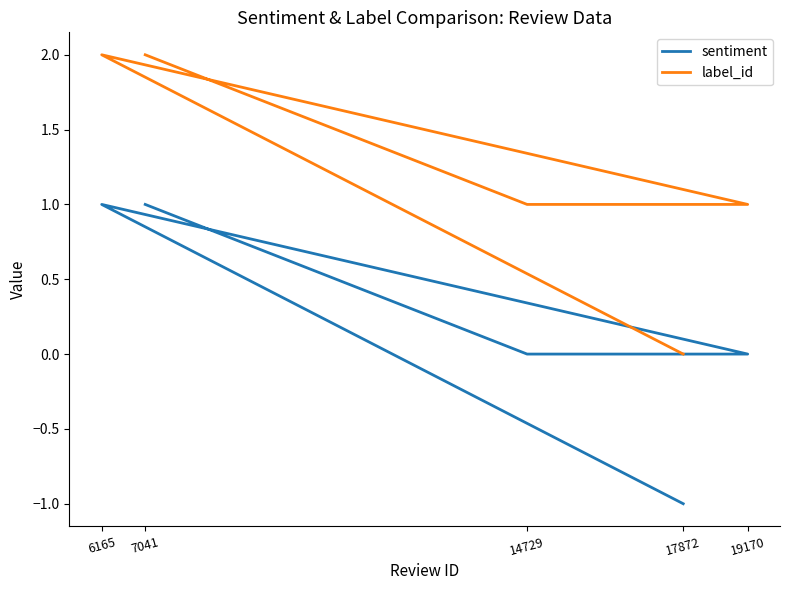

What is the difference between the maximum and minimum values in the label_id series?

2